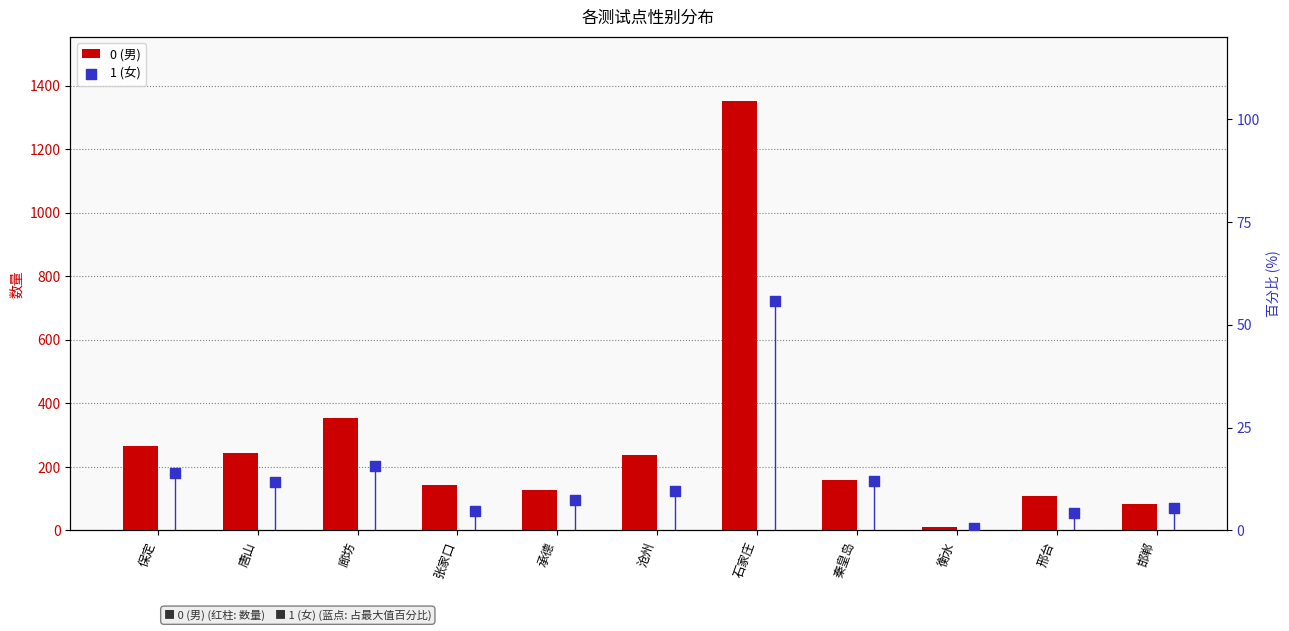

Which series has the largest total across all categories?

0 (男)